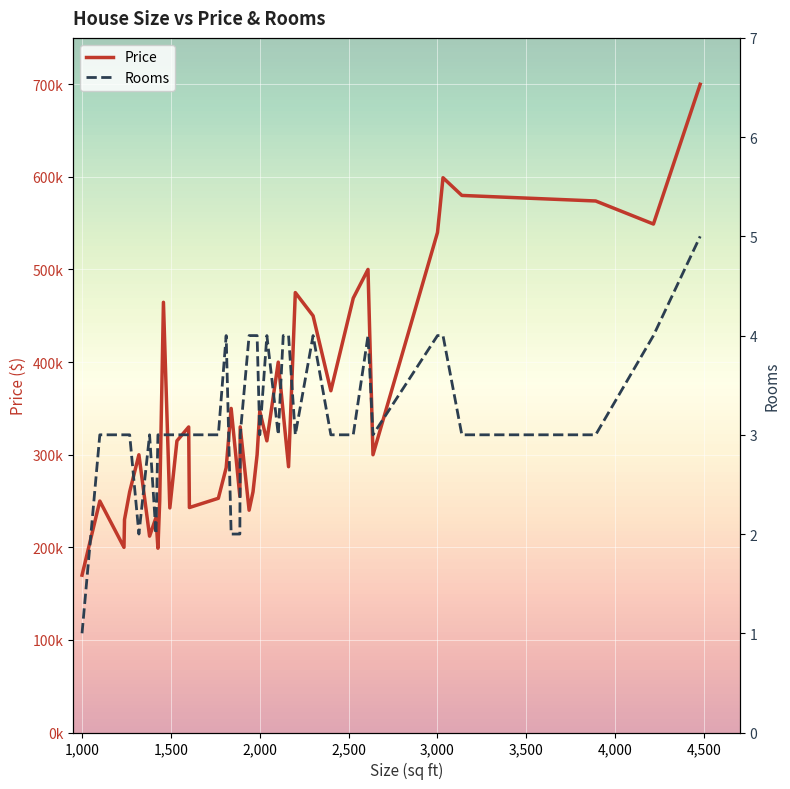

How many interior local valleys does the Rooms series have?

6